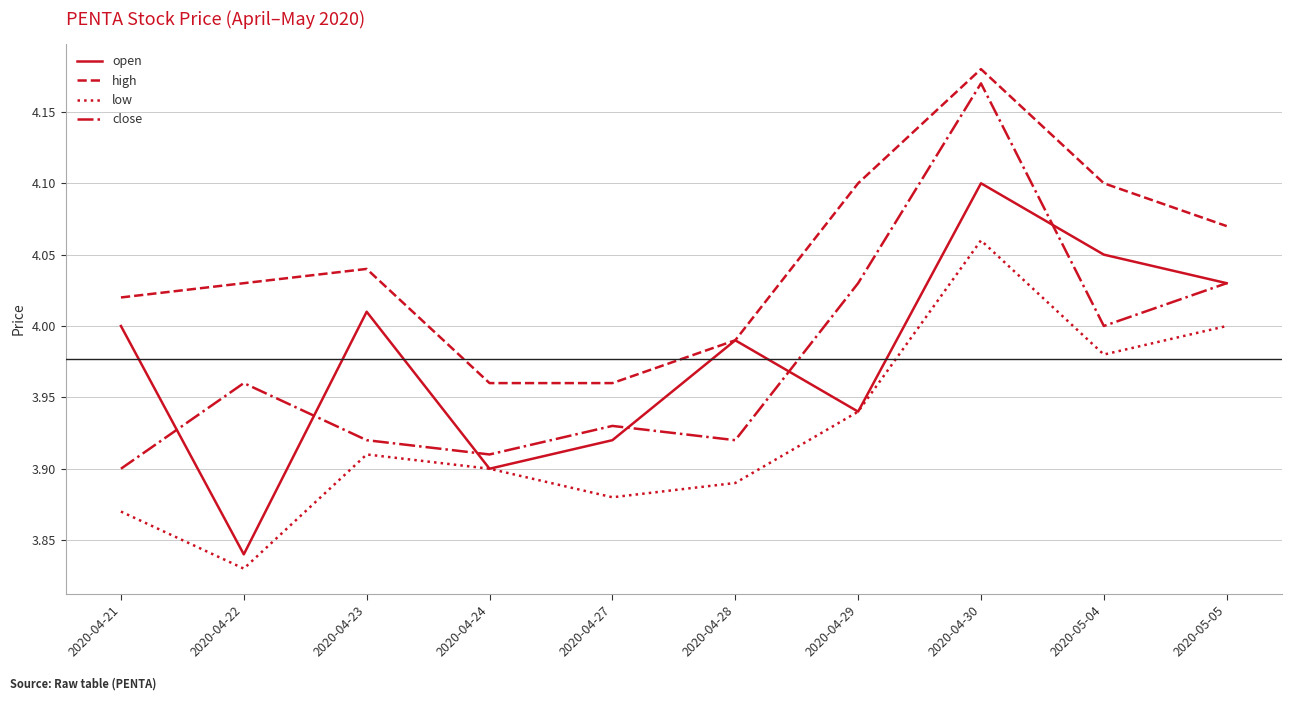

The high series shows 4.0 at 2020-04-21. True or false?

True